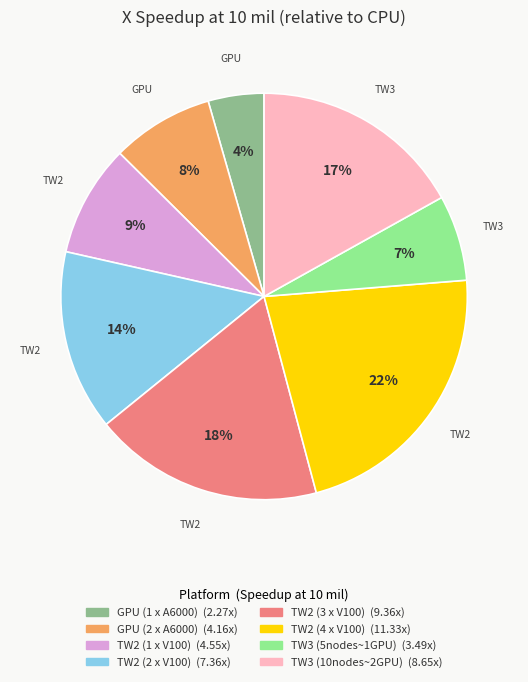

What is the largest slice in the pie chart?

TW2 (4 x V100)